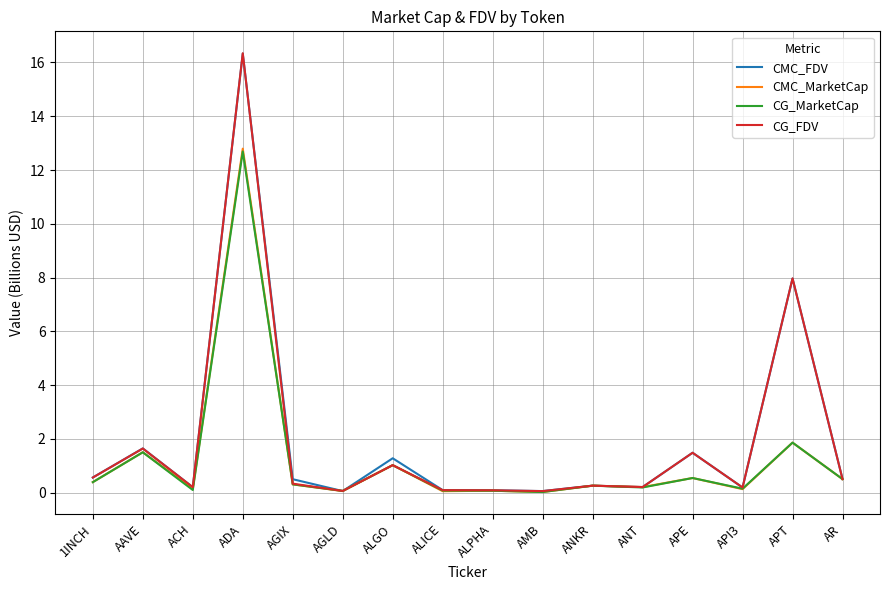

Read the CG_MarketCap value at APE.

0.5